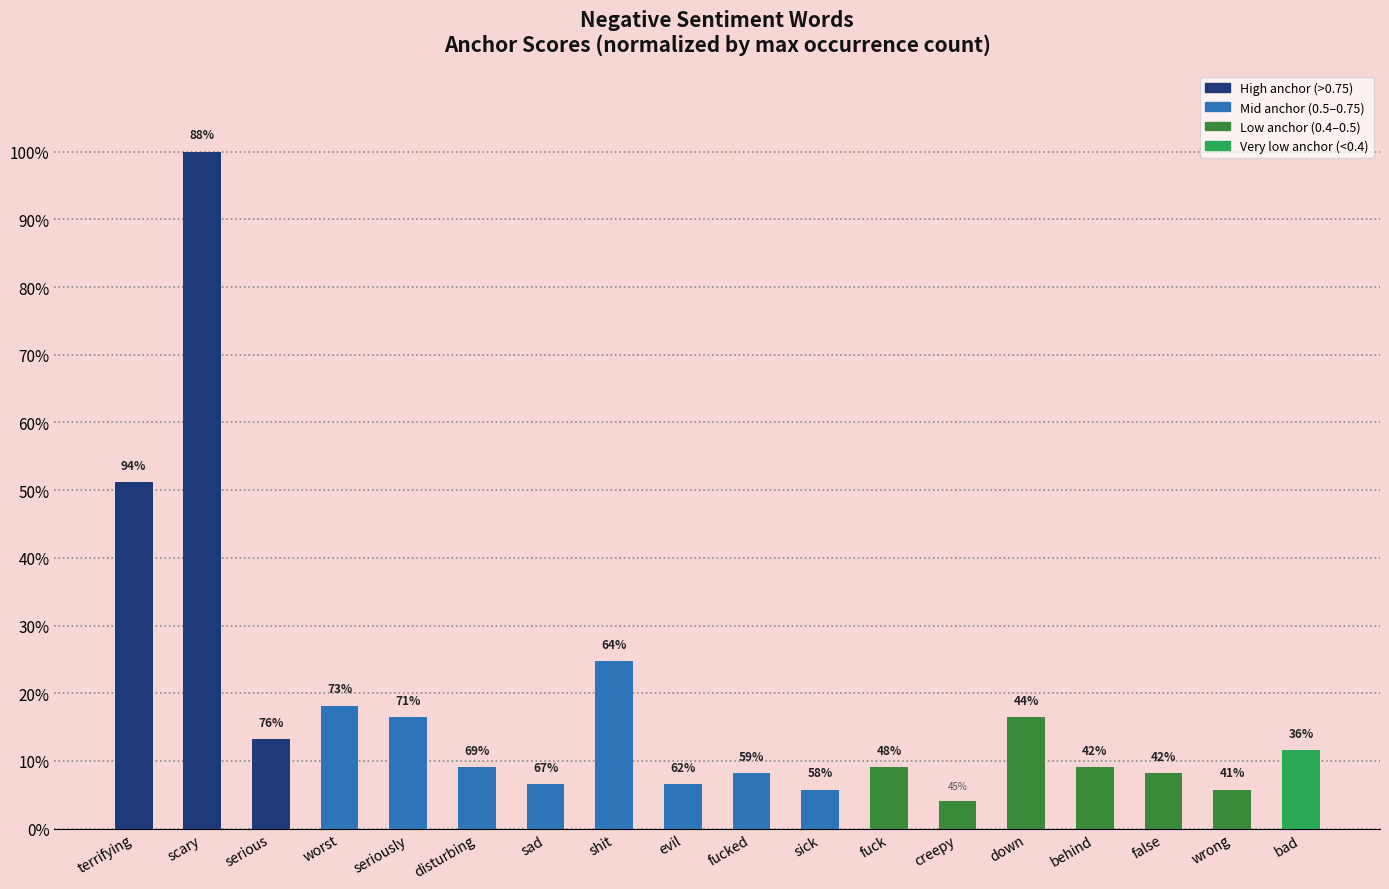

What is the label of the 13th bar from the left?

creepy